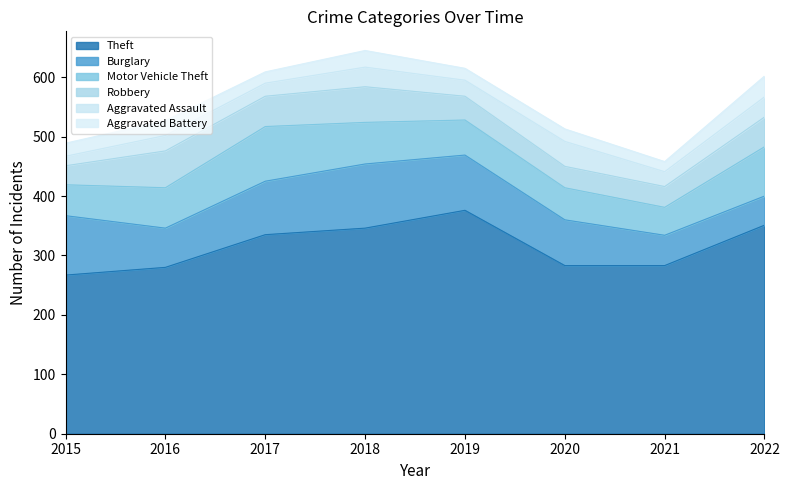

Which series has the largest range (max minus min)?

Theft